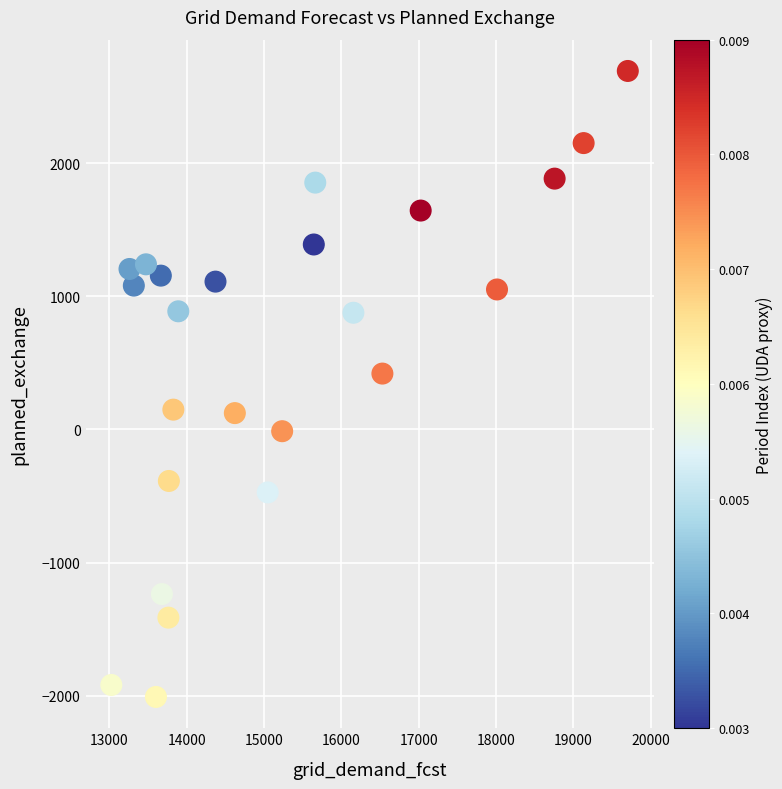

What is the range of X values (max minus min)?

6678